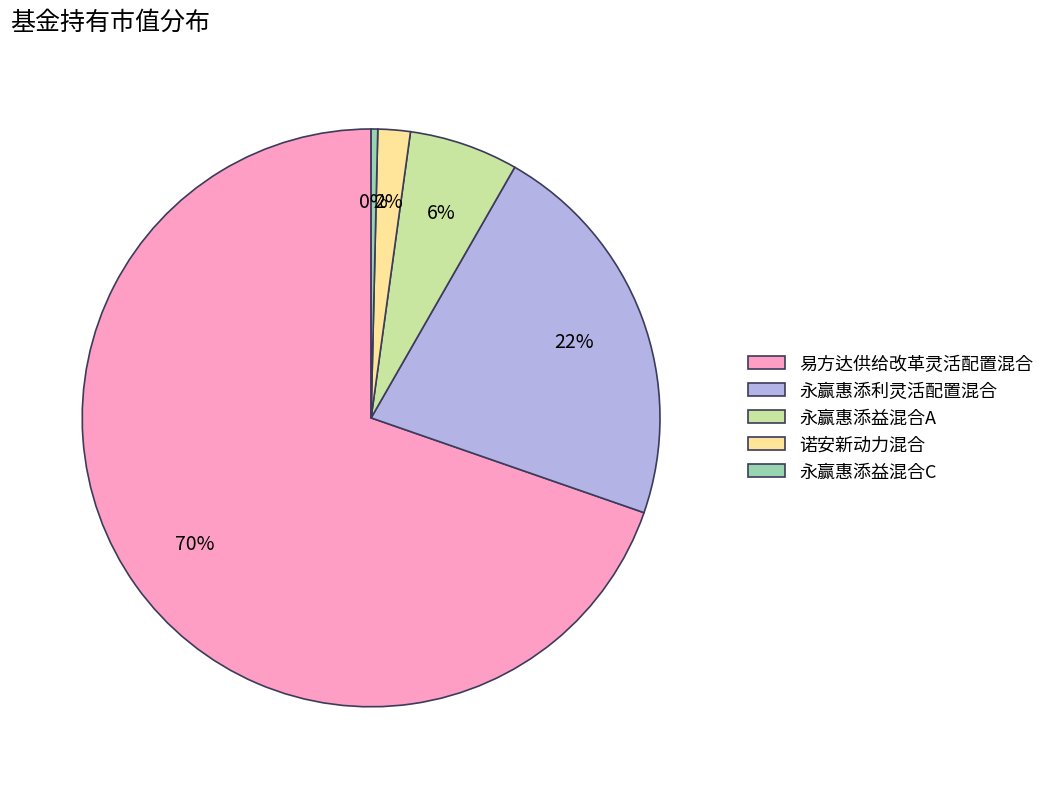

Is the sum of 诺安新动力混合 and 易方达供给改革灵活配置混合 greater than half?

Yes